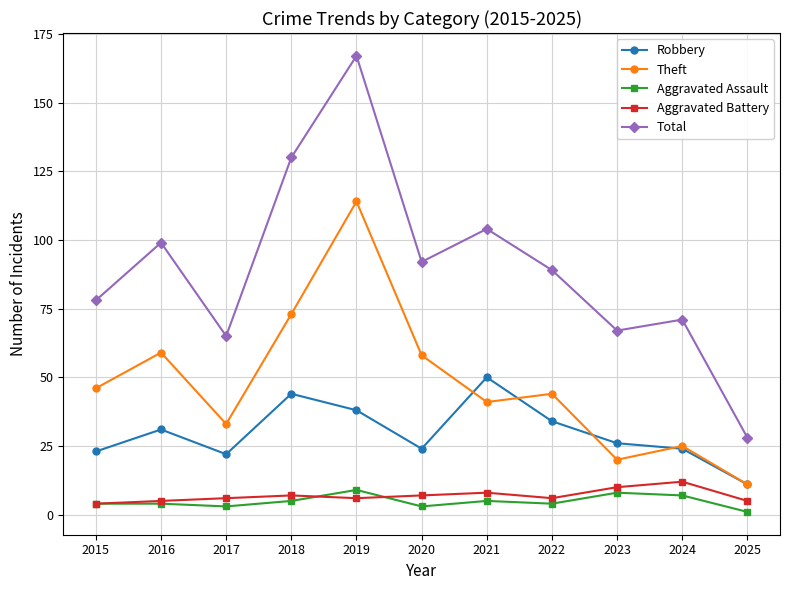

How many distinct data groups are displayed?

5